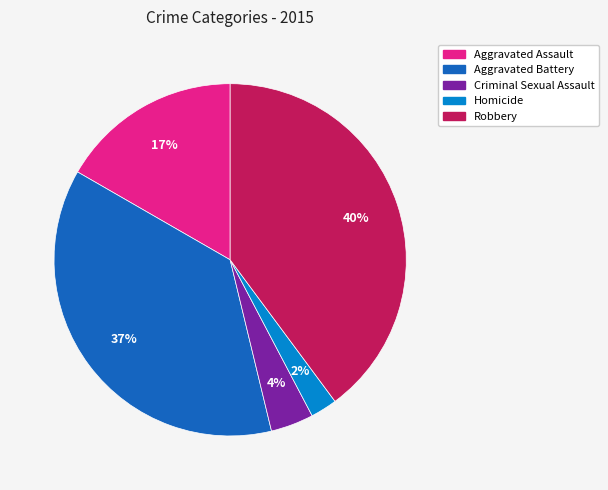

Is it true that Homicide is 11% of the pie?

False